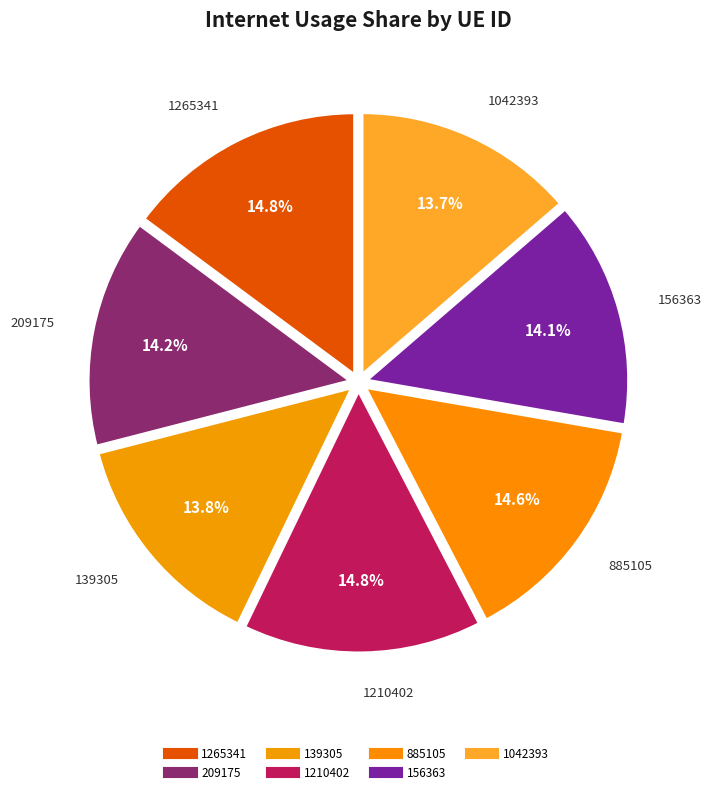

Is 1210402 the majority of the pie?

No